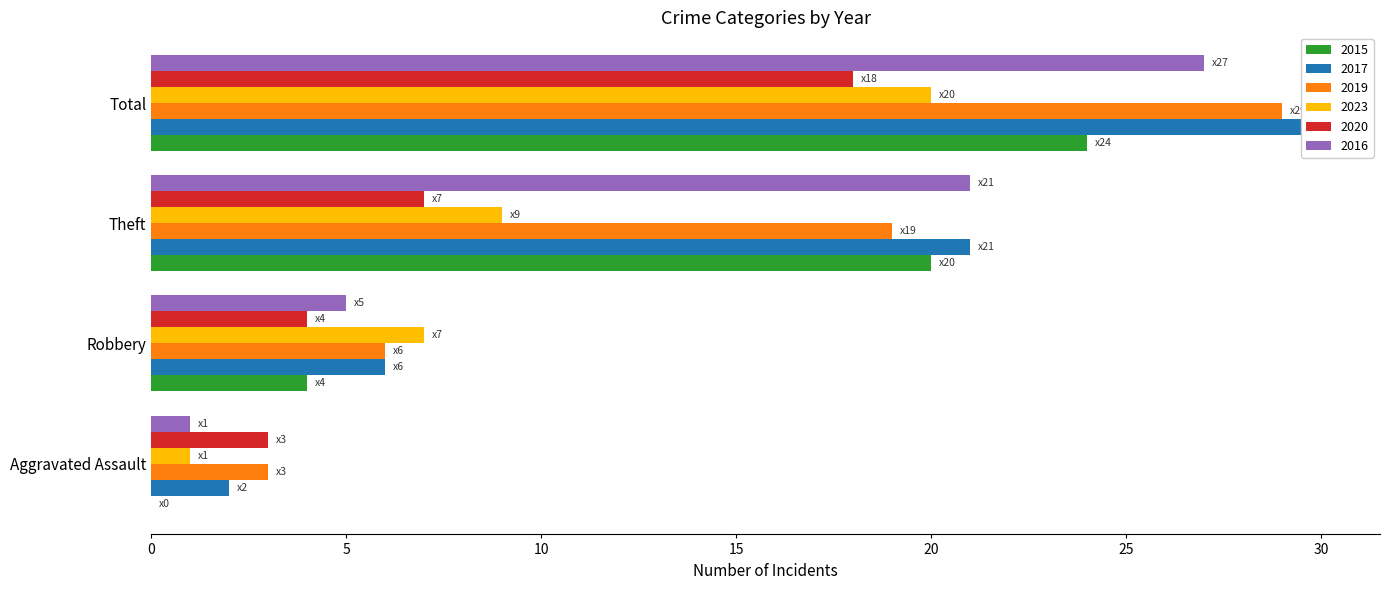

List the series in order of their peak value, lowest first.

2020, 2023, 2015, 2016, 2019, 2017